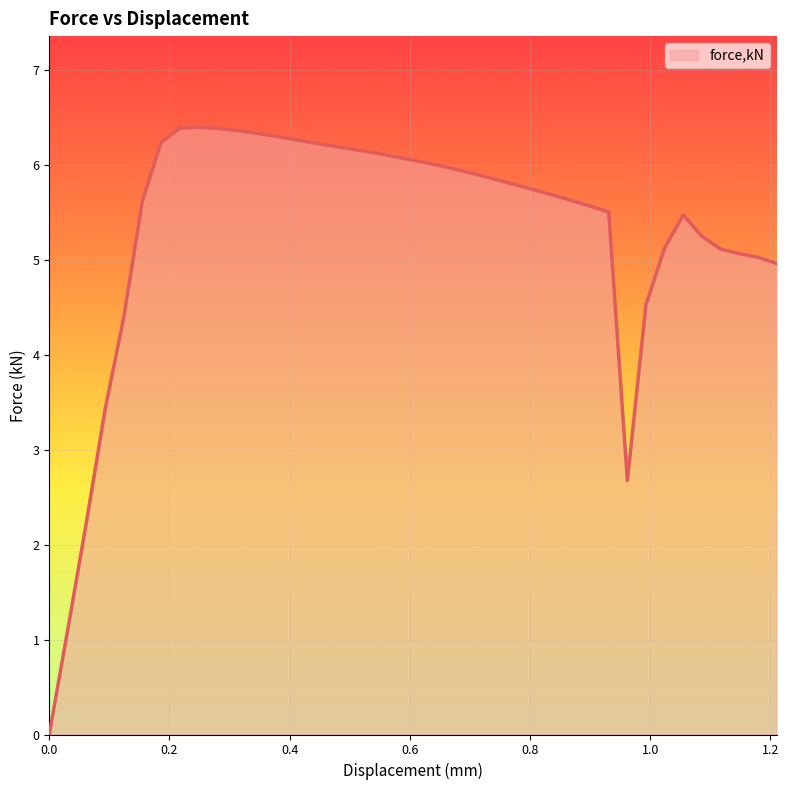

What is the difference between the maximum and minimum values?

6.4